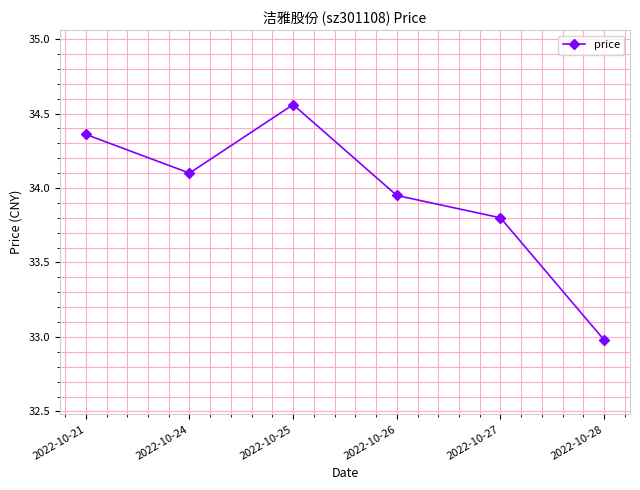

What is the value of the 6th point from the left?

33.0